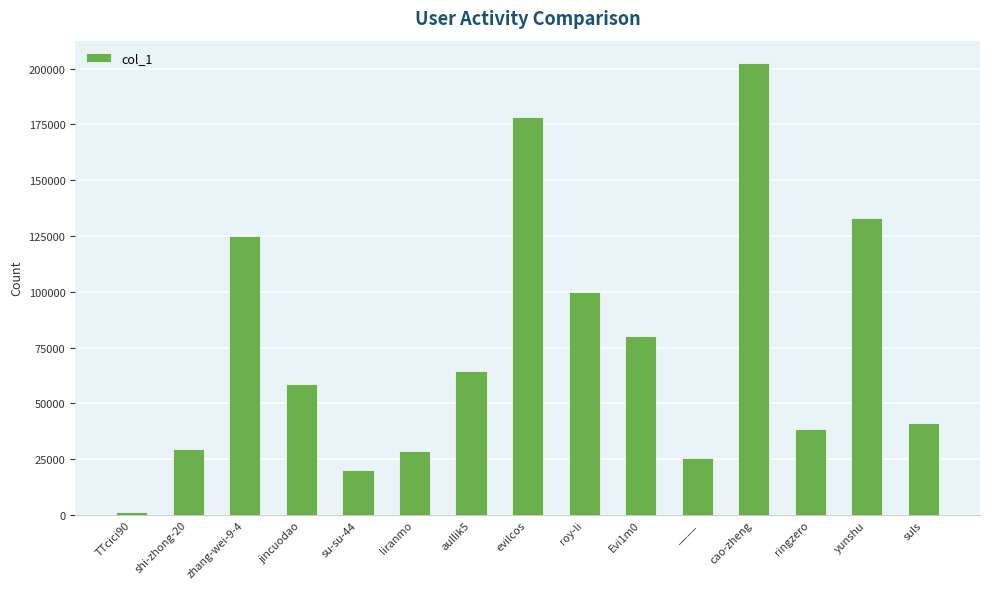

What is the difference between the values at TTcici90 and evilcos?

177007